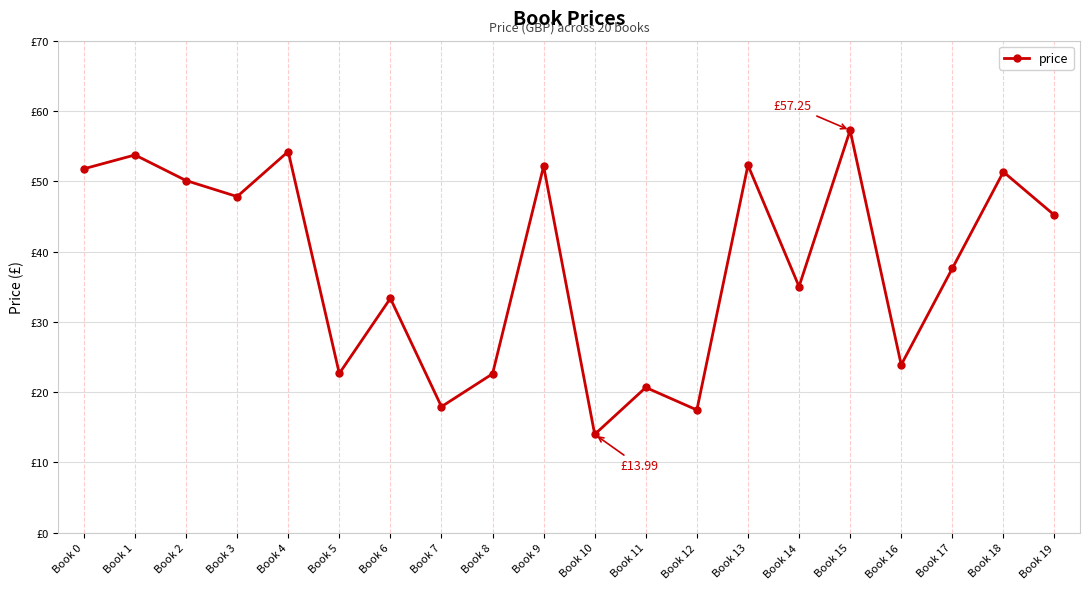

At which label does the data first exceed 45?

Book 0